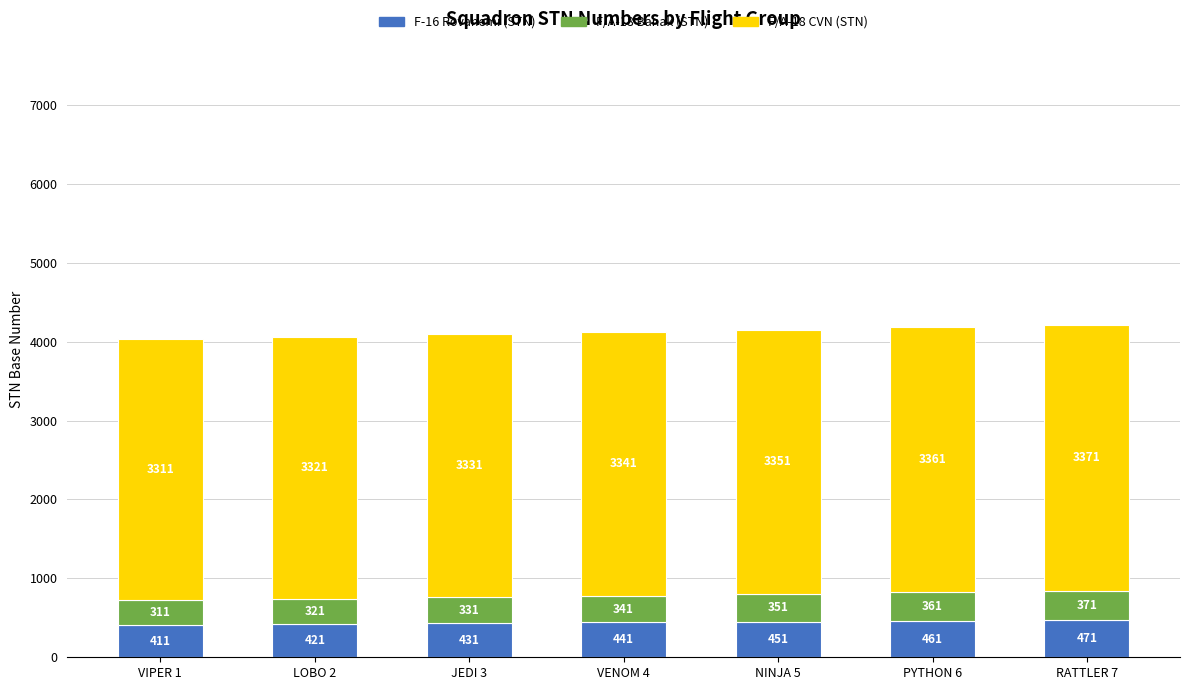

Rank the categories by F-16 Rovanemi (STN) value from highest to lowest.

RATTLER 7, PYTHON 6, NINJA 5, VENOM 4, JEDI 3, LOBO 2, VIPER 1